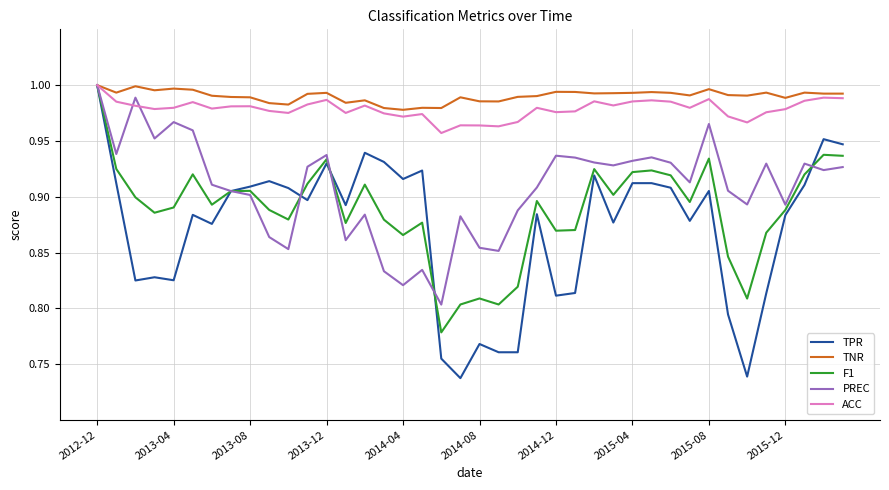

Which series has the widest spread of values?

TPR